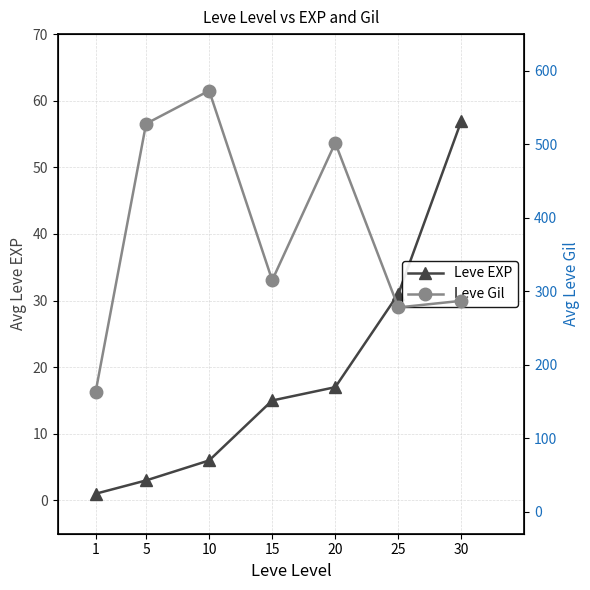

True or false: Leve Gil has more than 2 points higher than both neighbors.

False